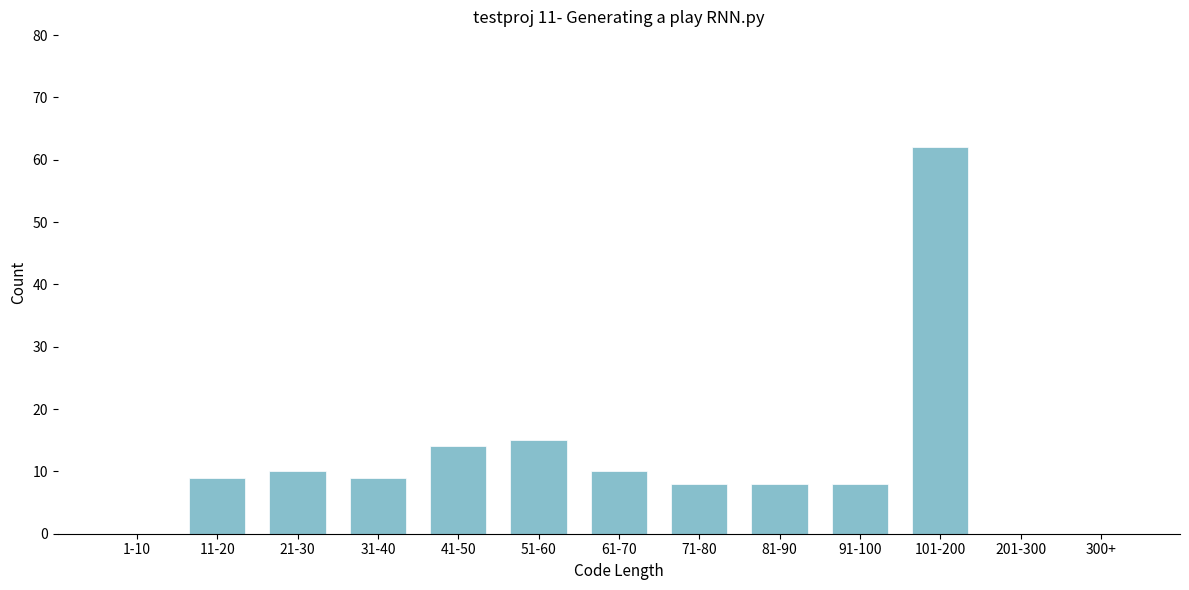

Reading left to right, list all the values displayed in this chart.

1-10=0	11-20=9	21-30=10	31-40=9	41-50=14	51-60=15	61-70=10	71-80=8	81-90=8	91-100=8	101-200=62	201-300=0	300+=0